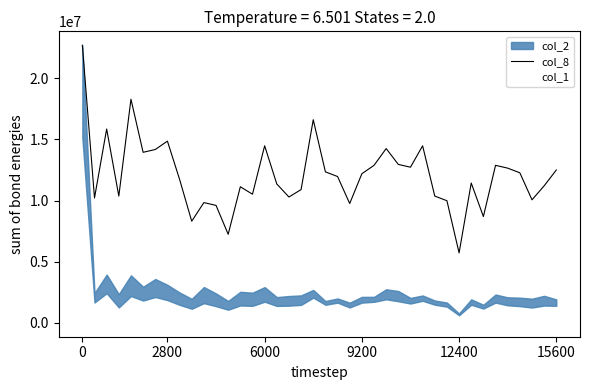

The chart shows a value of 2969627.9 at 20. True or false?

False